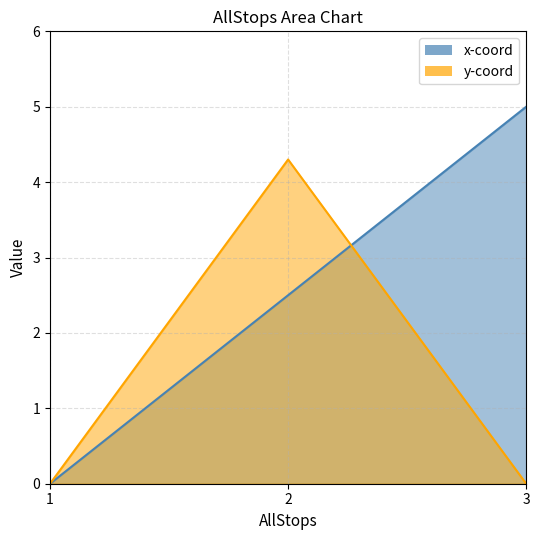

Is the value of x-coord at 1 greater than the value of y-coord at 3?

No